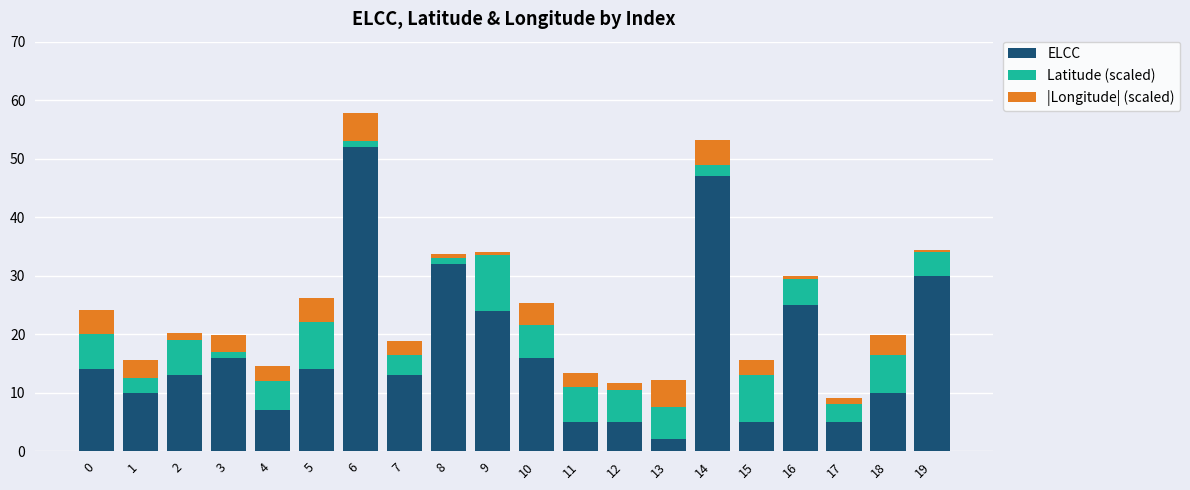

The value of ELCC at 10 is 16.0. True or false?

True